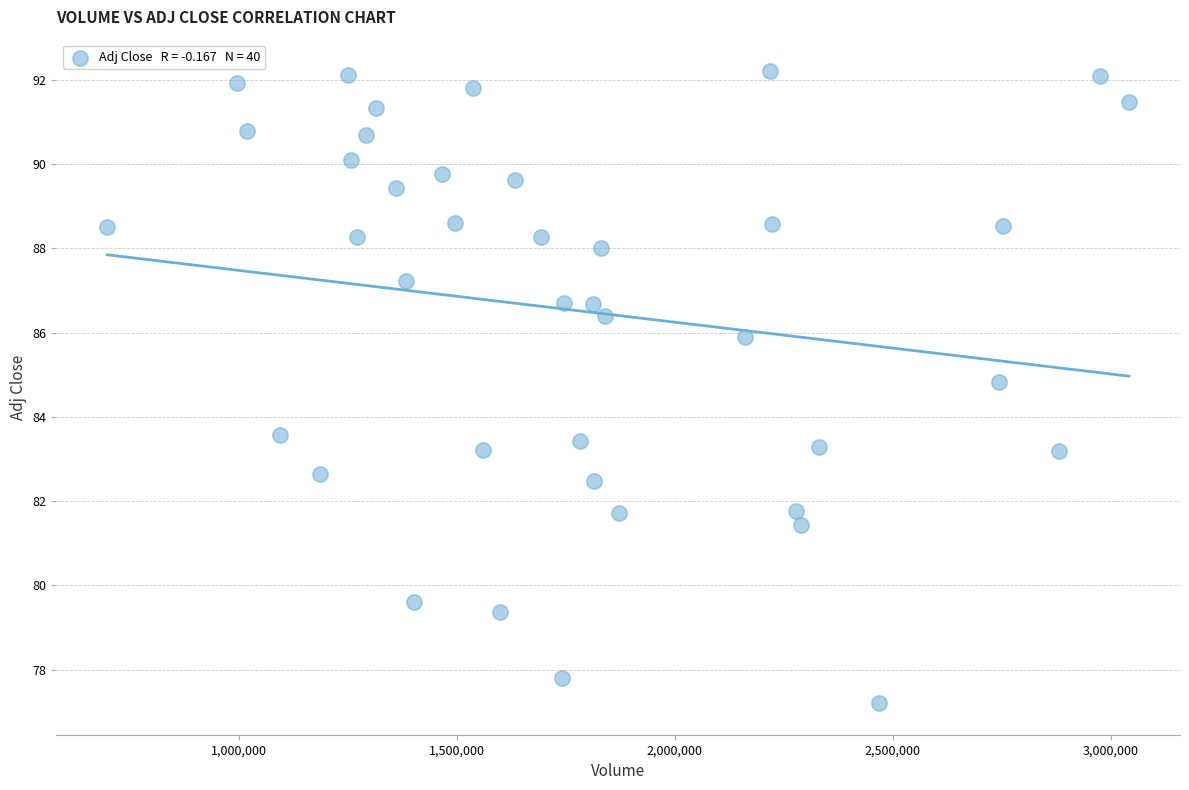

What is the range of Y values (max minus min)?

15.0